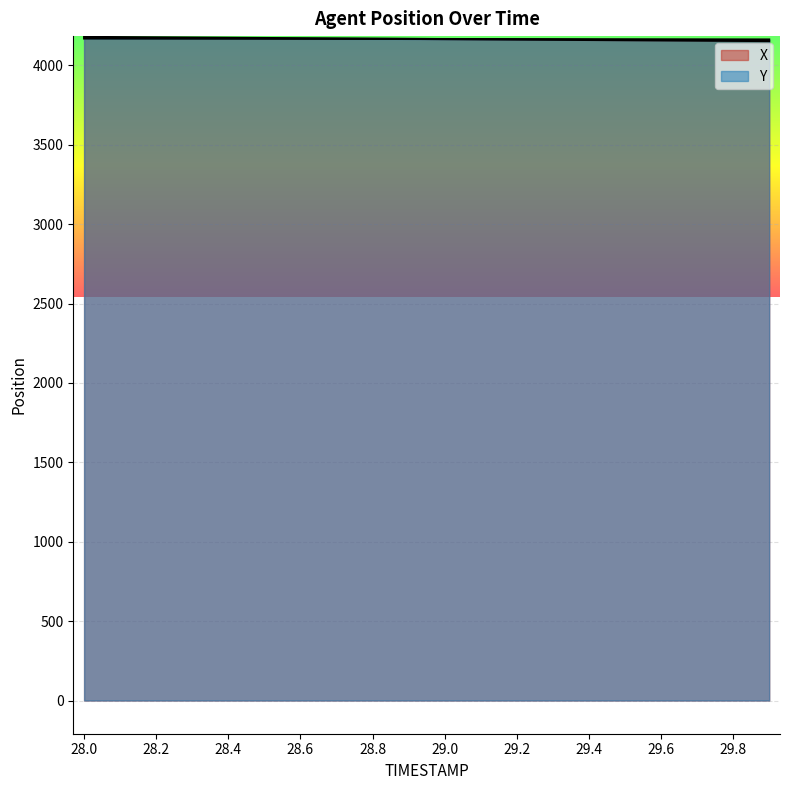

What is the sum of the X values at 29.5 and 28.4?

8332.0